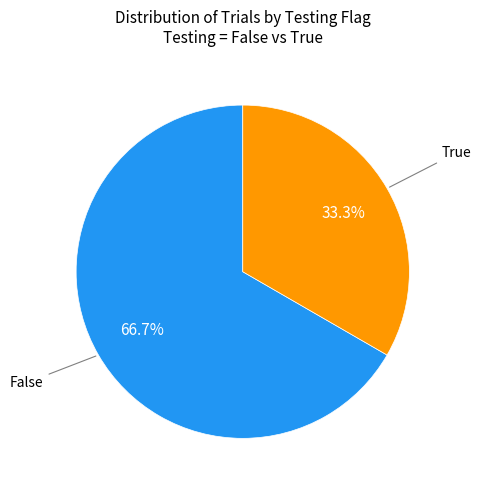

Count the number of slices in the pie.

2